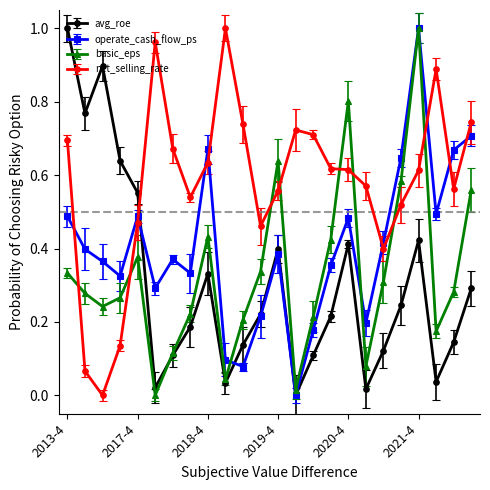

Which category has the lowest value in the operate_cash_flow_ps series?

2020-1